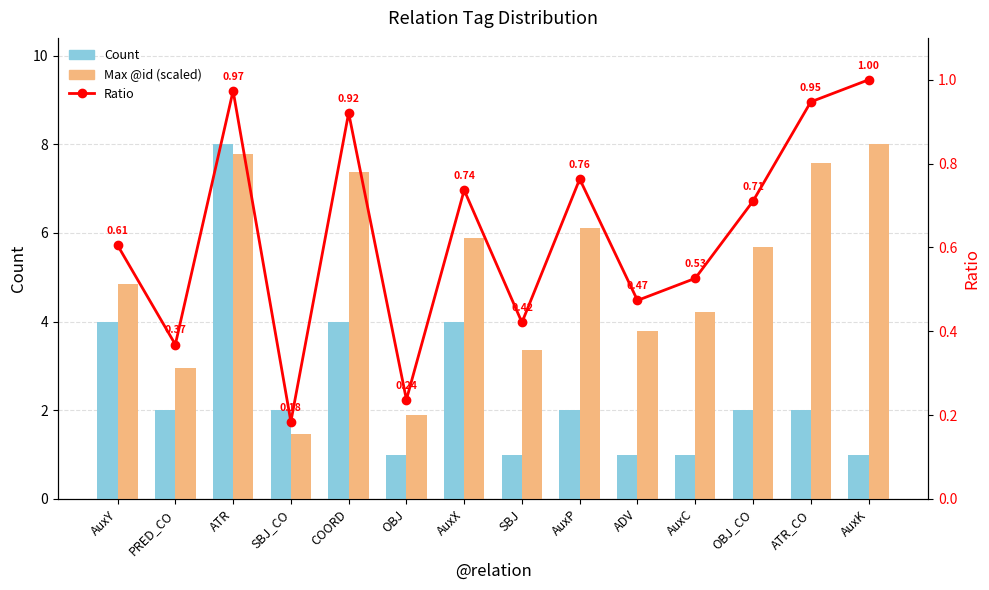

What is the value of the Max @id (scaled) bar at the 4th from the left?

1.5